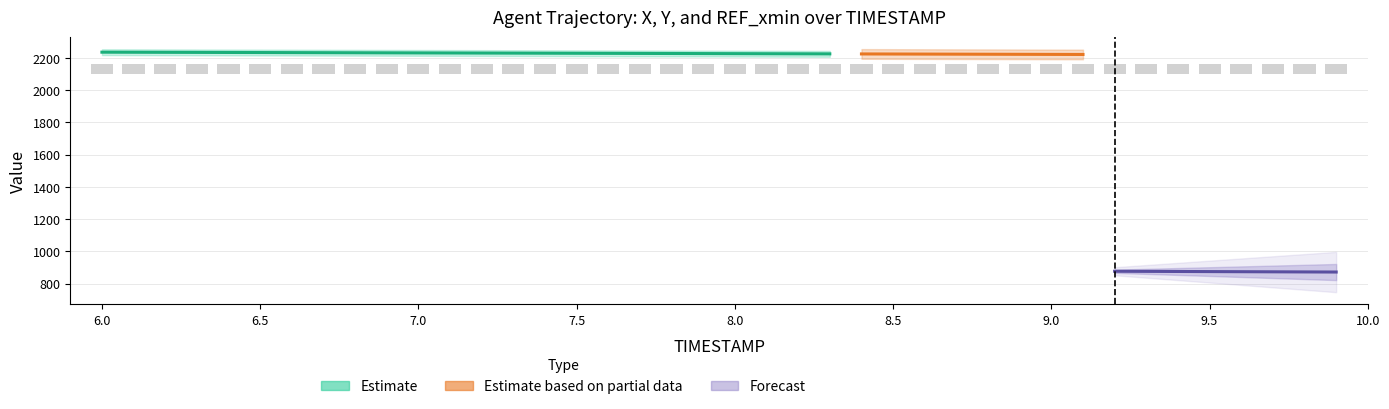

What is the average value of the X series?

2226.2